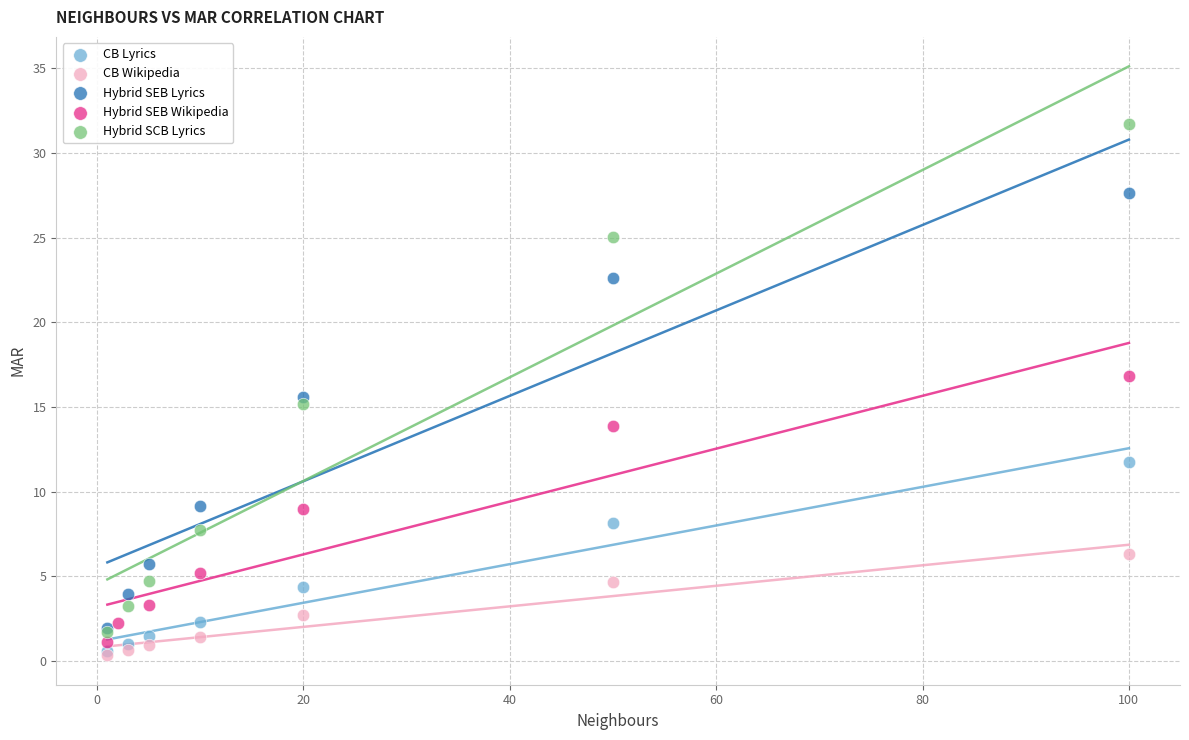

Which series contains the highest Y value?

Hybrid SCB Lyrics